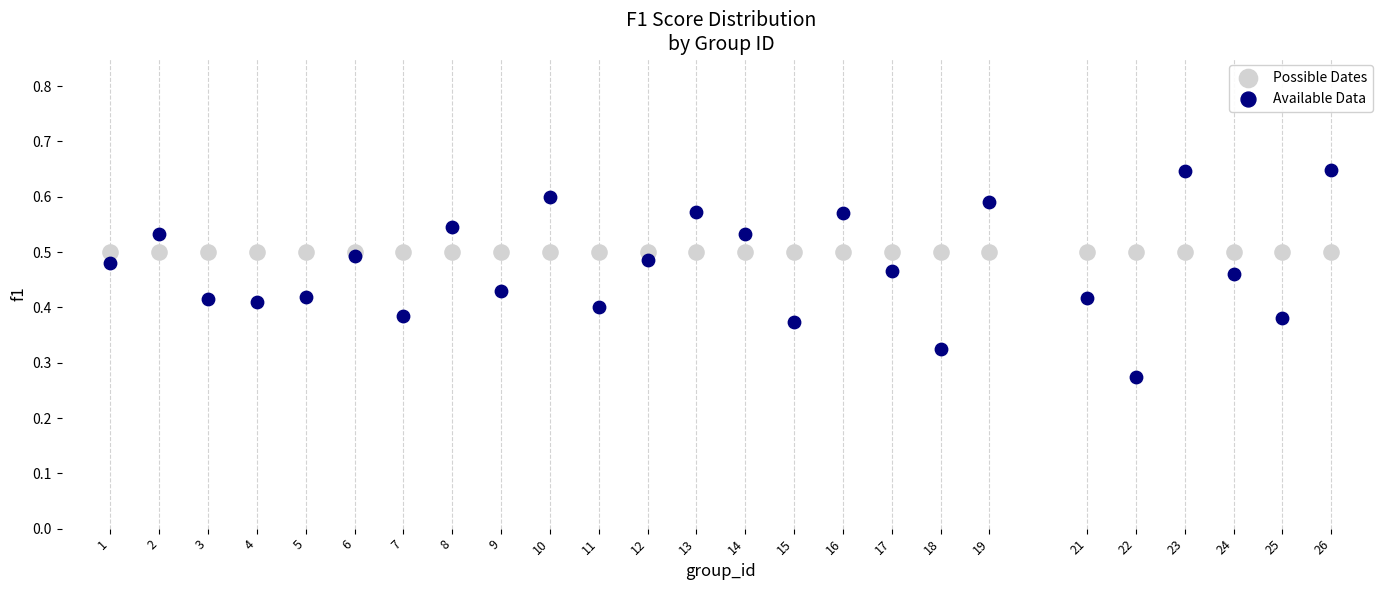

Which series reaches the maximum Y coordinate?

Available Data